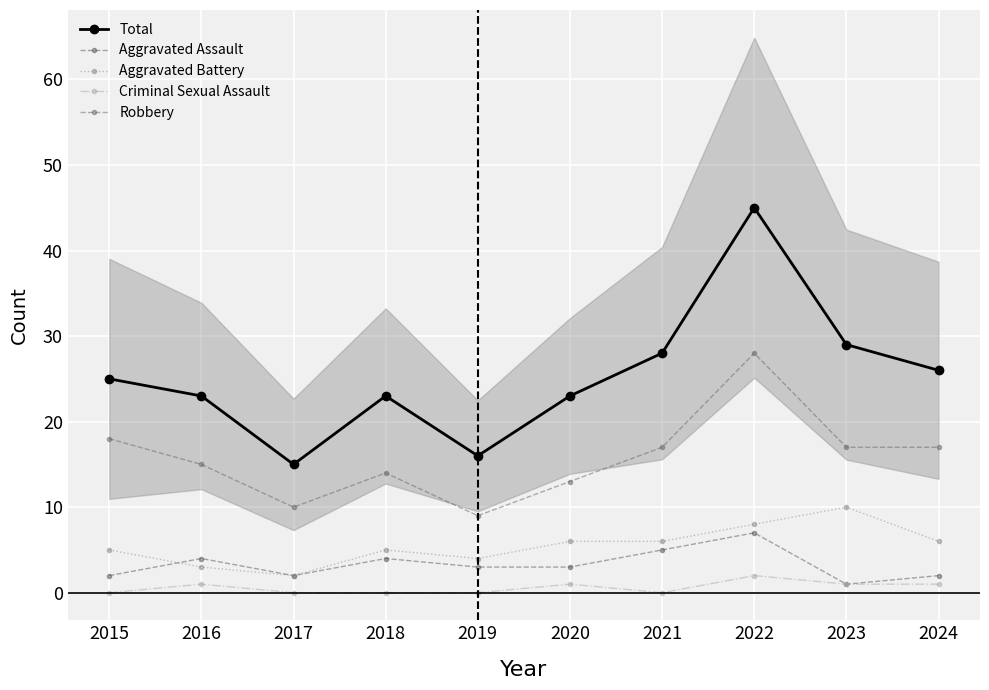

True or false: Criminal Sexual Assault has more than 0 interior local peaks.

True